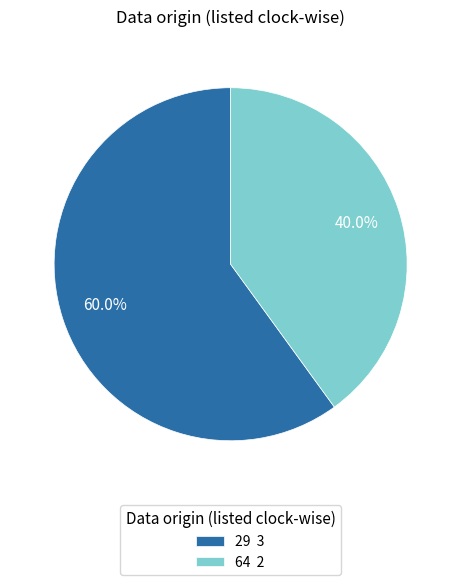

To the nearest percent, what is the combined percentage of 64 and 29?

100%